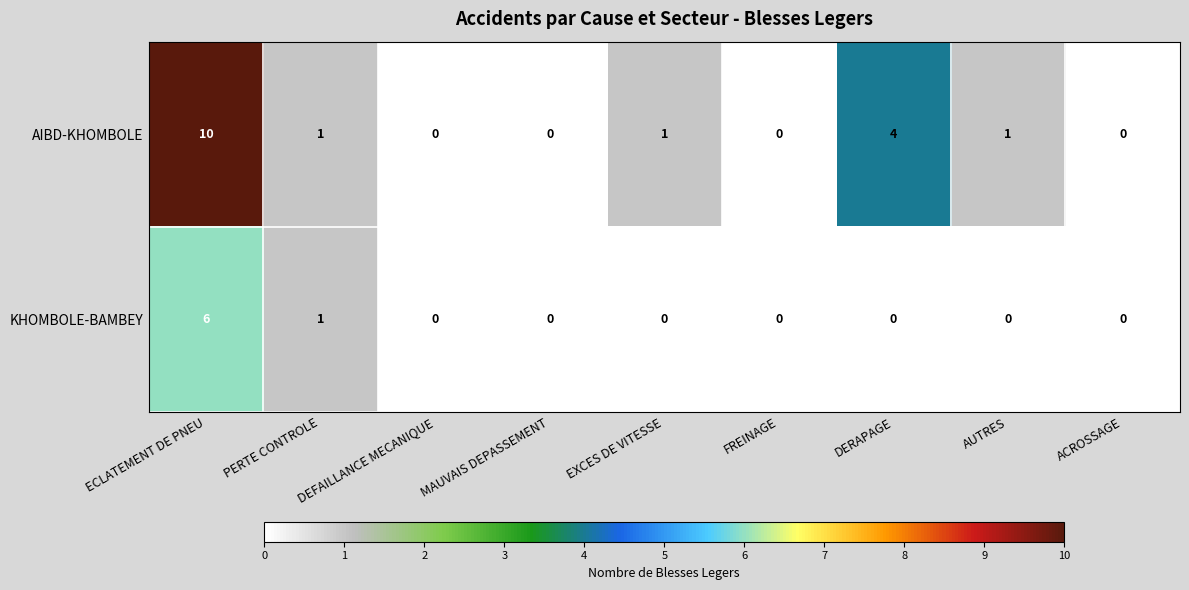

The AIBD-KHOMBOLE series shows 0 at ACROSSAGE. True or false?

True